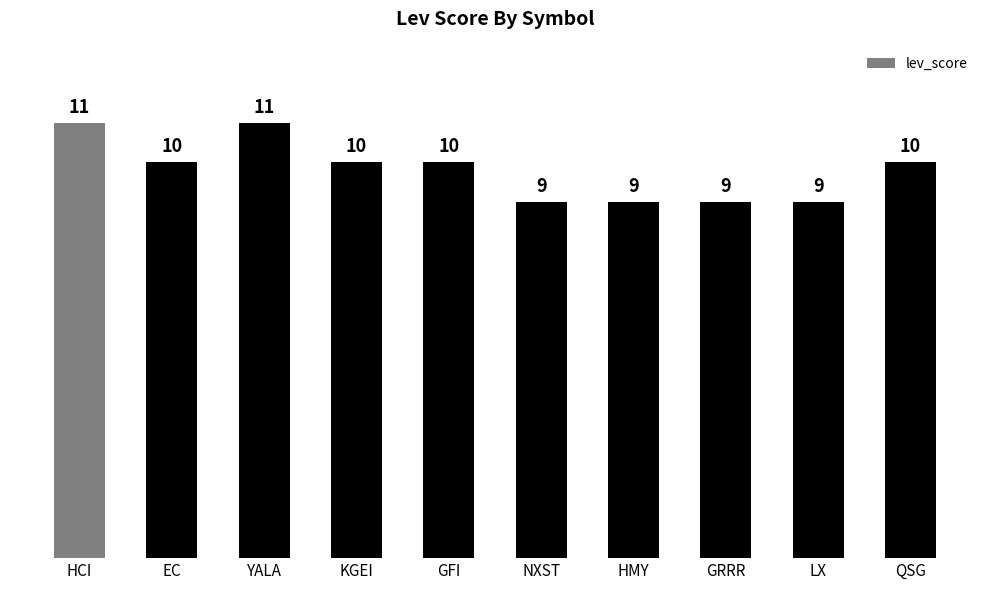

What is the ratio of the value at GFI to the value at EC?

1.0